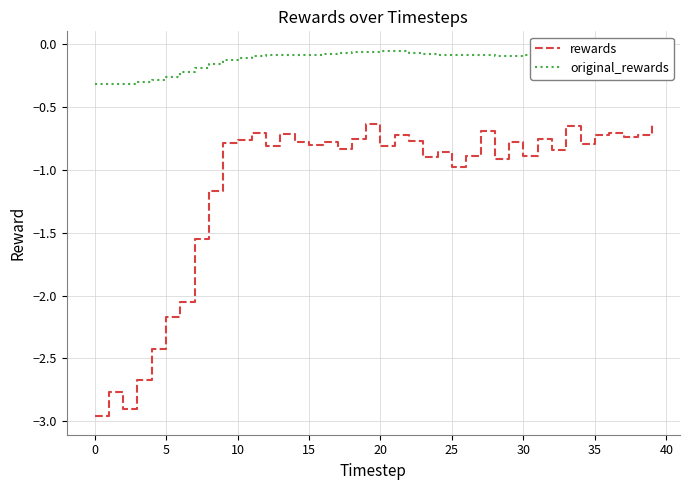

Is it true that original_rewards equals -0.1 at 30?

True